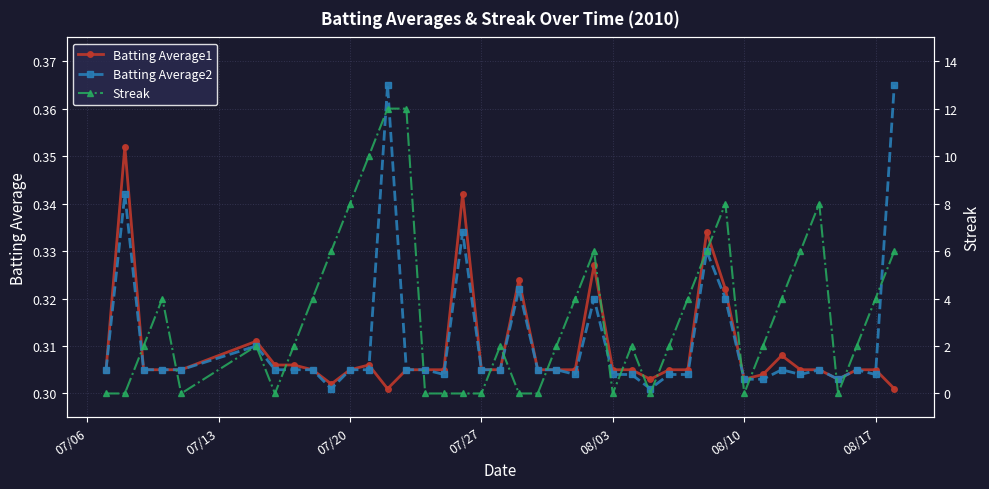

Reading right to left, transcribe all the data shown in this chart.

Batting Average1: 0.3	0.3	0.3	0.3	0.3	0.3	0.3	0.3	0.3	0.3	0.3	0.3	0.3	0.3	0.3	0.3	0.3	0.3	0.3	0.3	0.3	0.3	0.3	0.3	0.3	0.3	0.3	0.3	0.3	0.3	0.3	0.3	0.3	0.3	0.3	0.3	0.3	0.3	0.4	0.3
Batting Average2: 0.4	0.3	0.3	0.3	0.3	0.3	0.3	0.3	0.3	0.3	0.3	0.3	0.3	0.3	0.3	0.3	0.3	0.3	0.3	0.3	0.3	0.3	0.3	0.3	0.3	0.3	0.3	0.4	0.3	0.3	0.3	0.3	0.3	0.3	0.3	0.3	0.3	0.3	0.3	0.3
Streak: 6.0	4.0	2.0	0.0	8.0	6.0	4.0	2.0	0.0	8.0	6.0	4.0	2.0	0.0	2.0	0.0	6.0	4.0	2.0	0.0	0.0	2.0	0.0	0.0	0.0	0.0	12.0	12.0	10.0	8.0	6.0	4.0	2.0	0.0	2.0	0.0	4.0	2.0	0.0	0.0